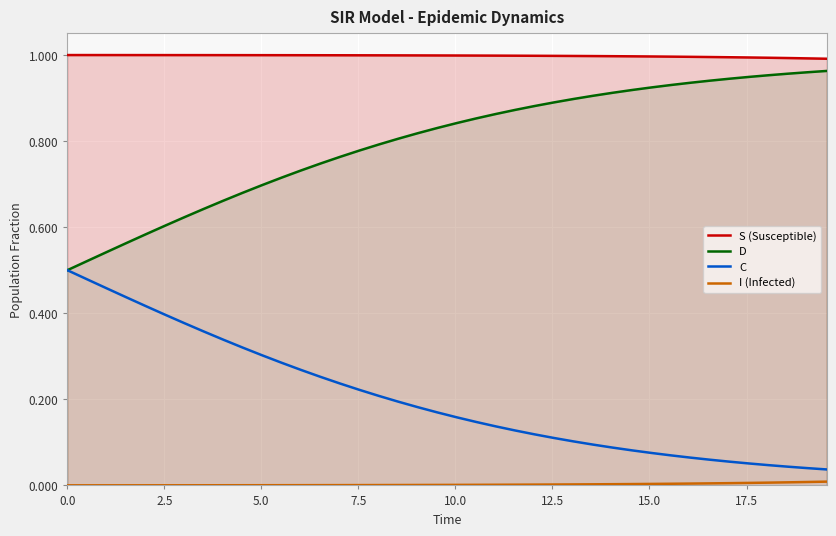

True or false: C and S (Susceptible) intersect in this chart.

False